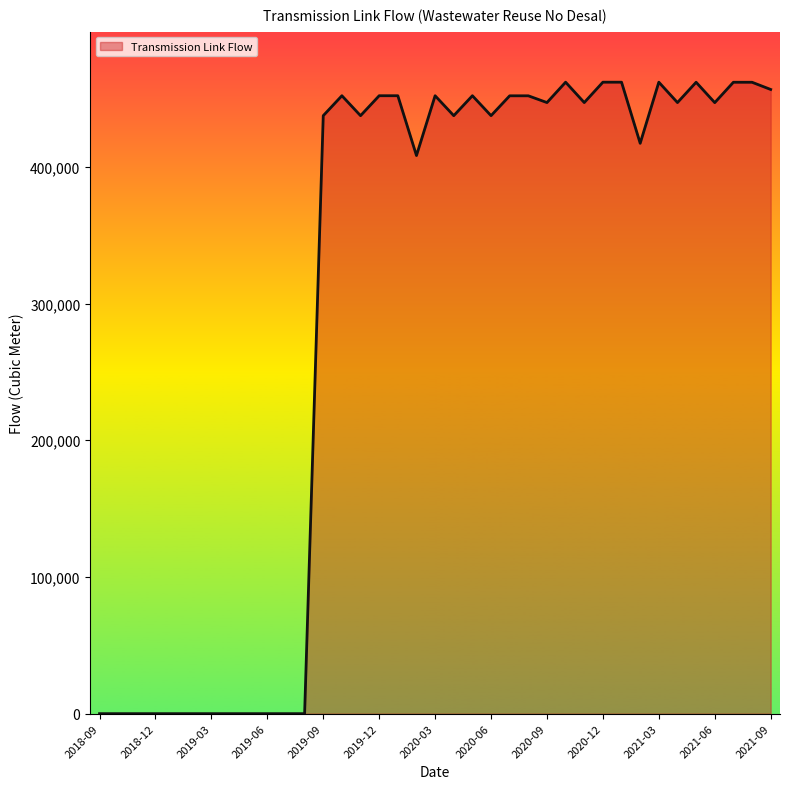

How many points are higher than both their immediate neighbors (excluding endpoints)?

6